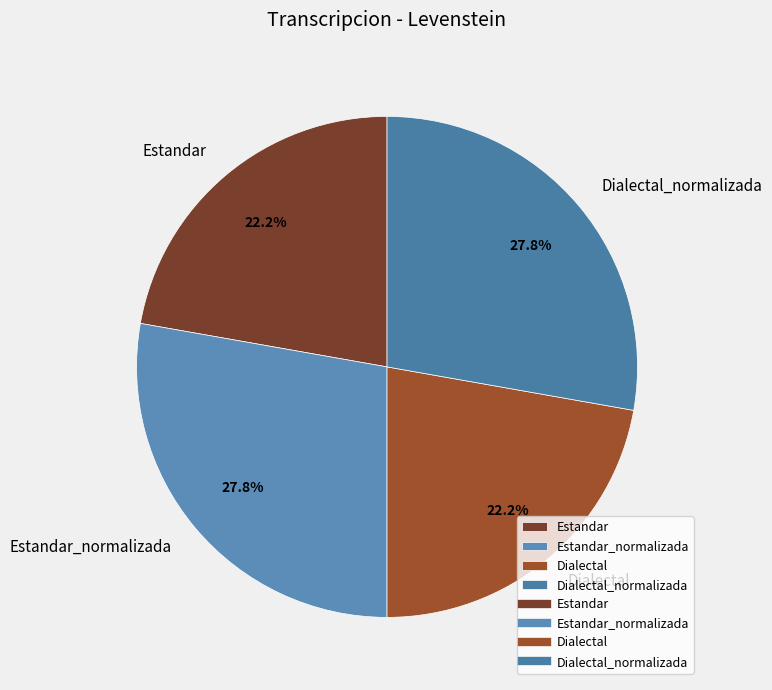

Between Dialectal_normalizada and Dialectal, which is larger?

Dialectal_normalizada